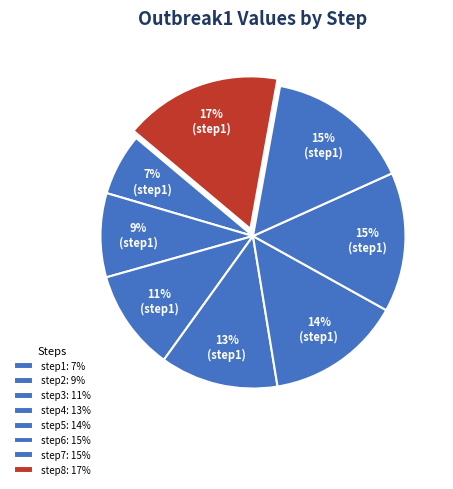

How many slices are in this pie chart?

8